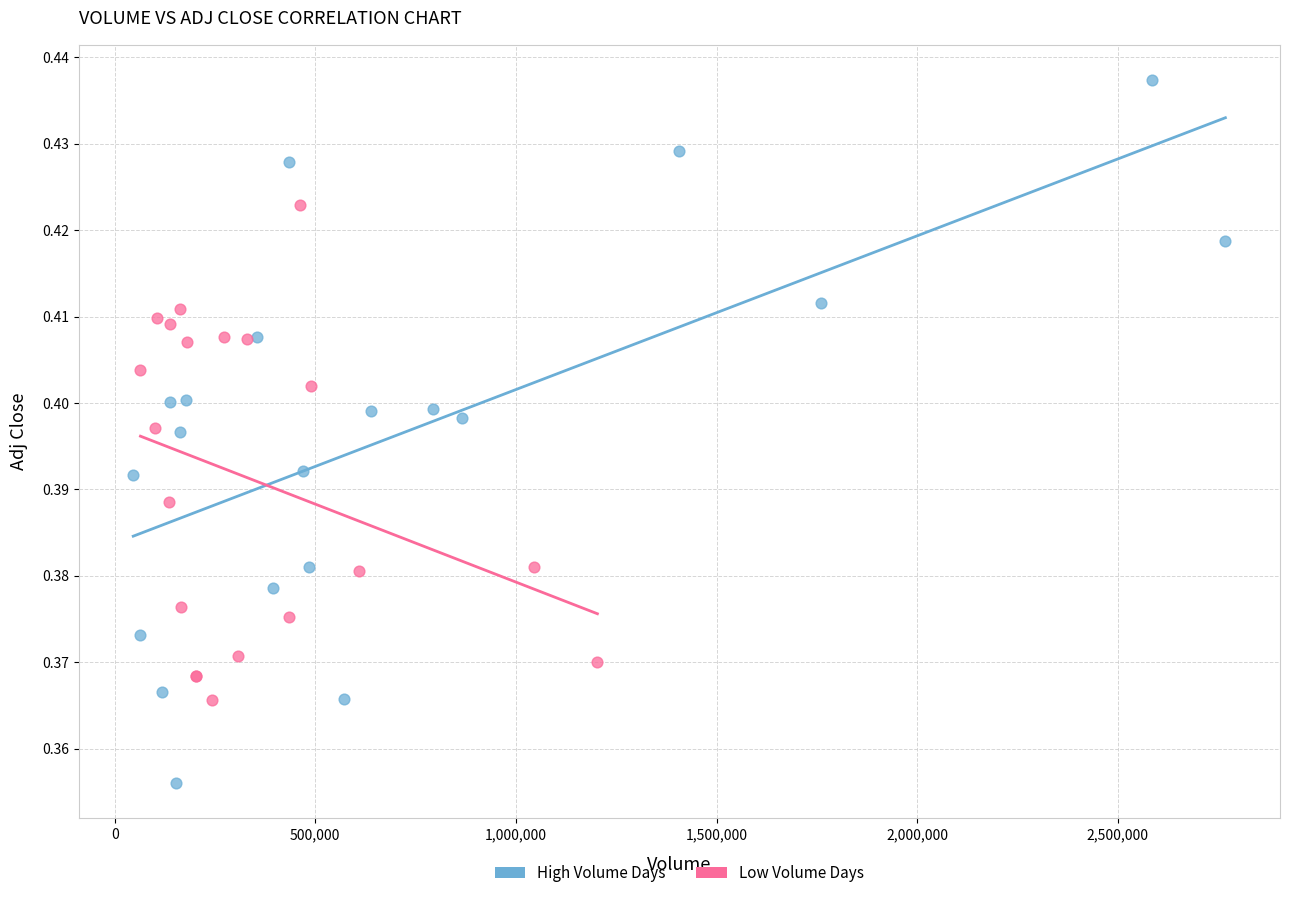

Which series has the largest Y range (max minus min)?

High Volume Days